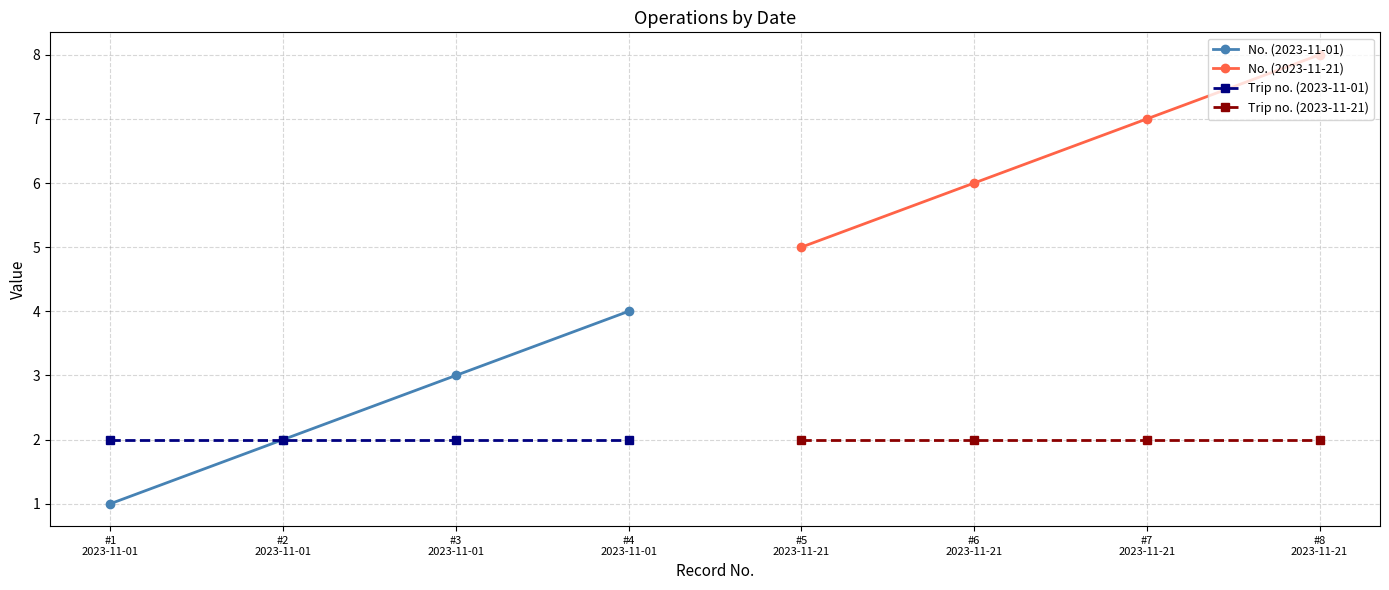

What is the maximum value for No. (2023-11-01)?

4